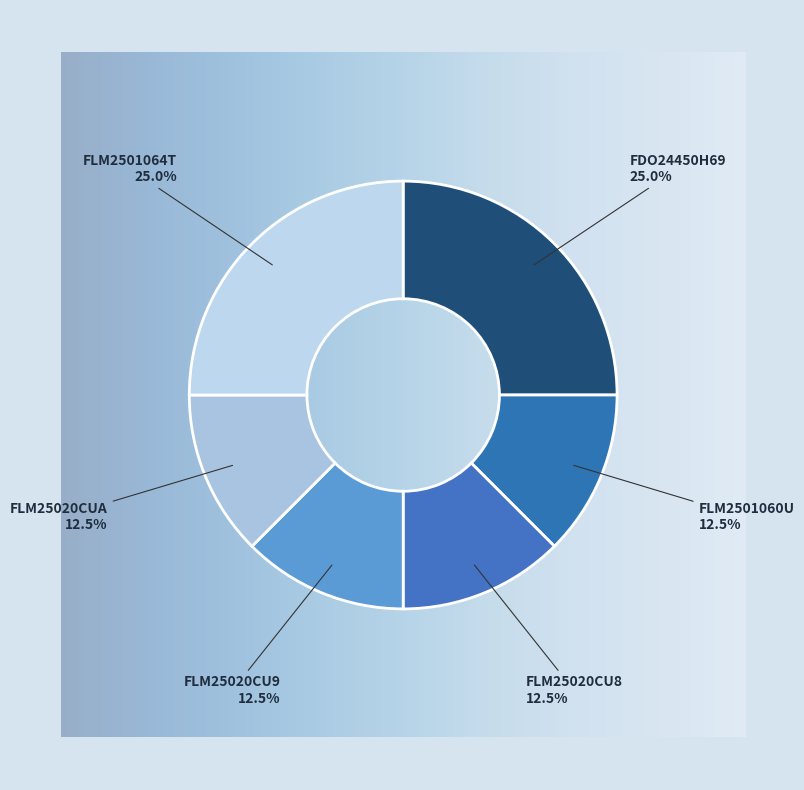

Is FLM2501060U the majority of the pie?

No